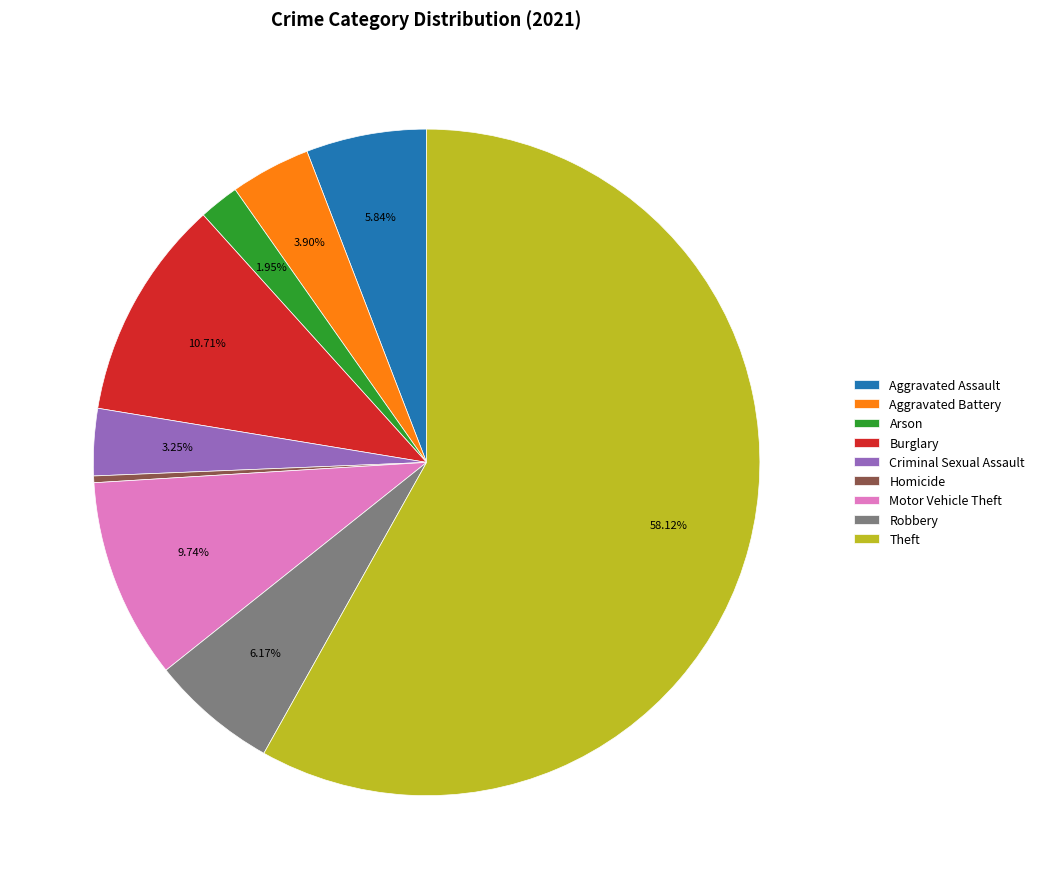

What is the smallest slice in the pie chart?

Homicide